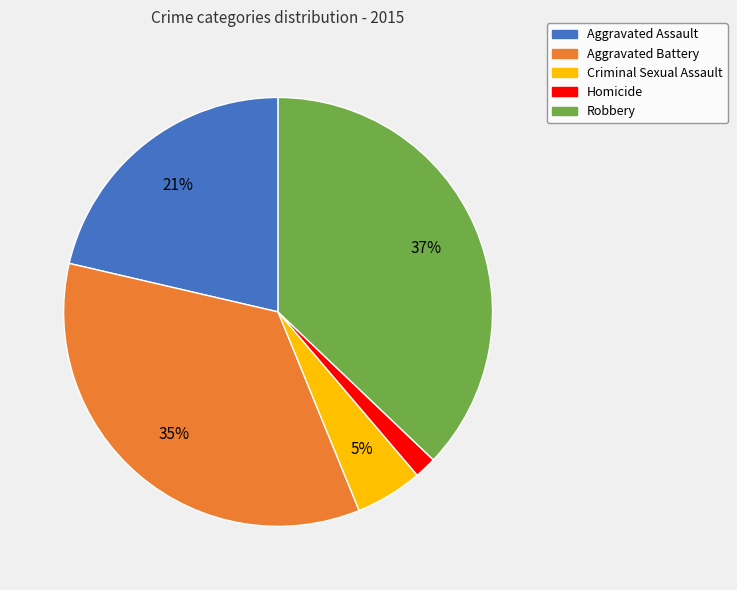

Is there any slice that represents more than half of the pie?

No